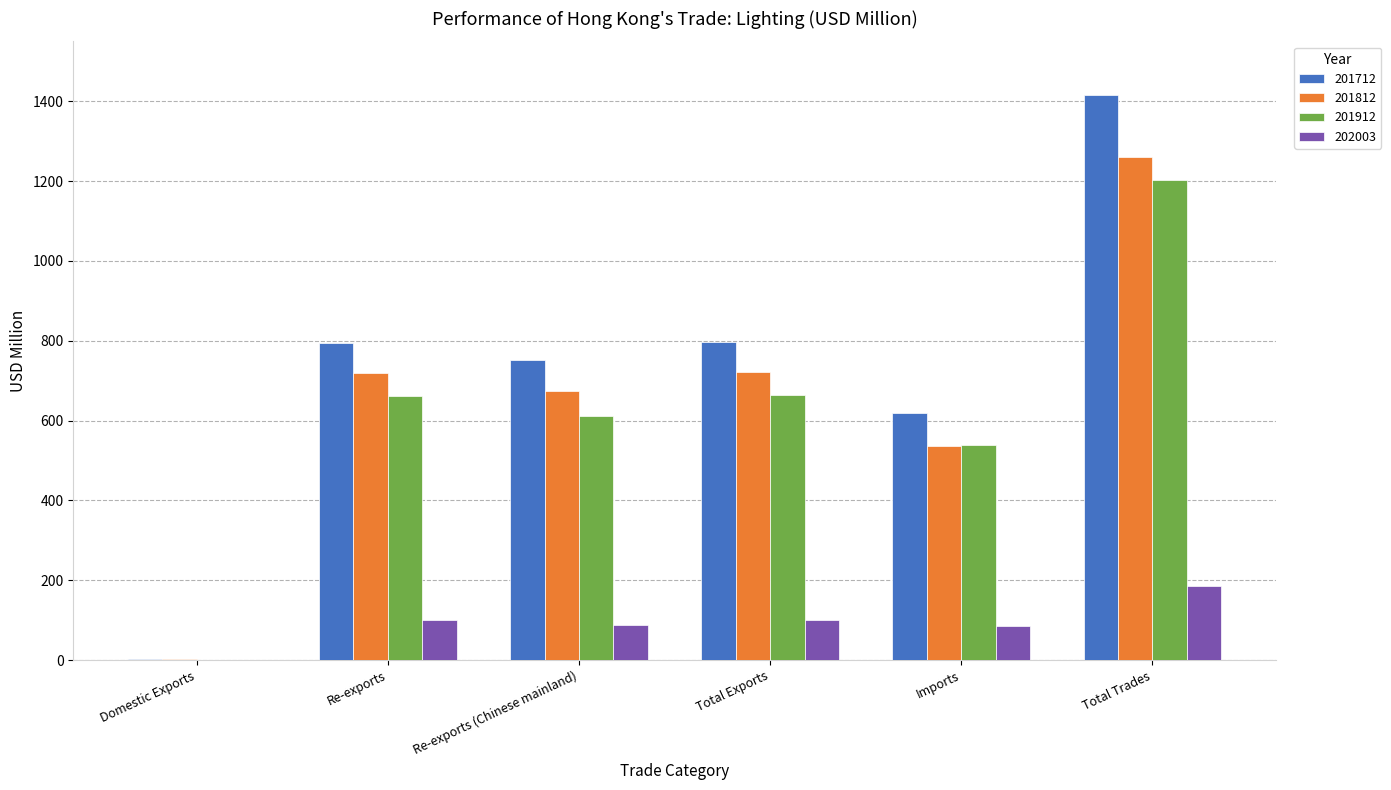

Which category has the highest value across all series?

Total Trades